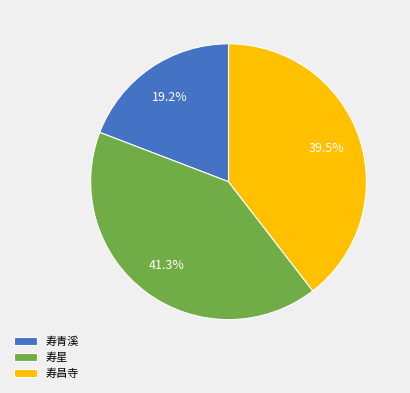

Rank the categories by value from highest to lowest.

寿星, 寿昌寺, 寿青溪